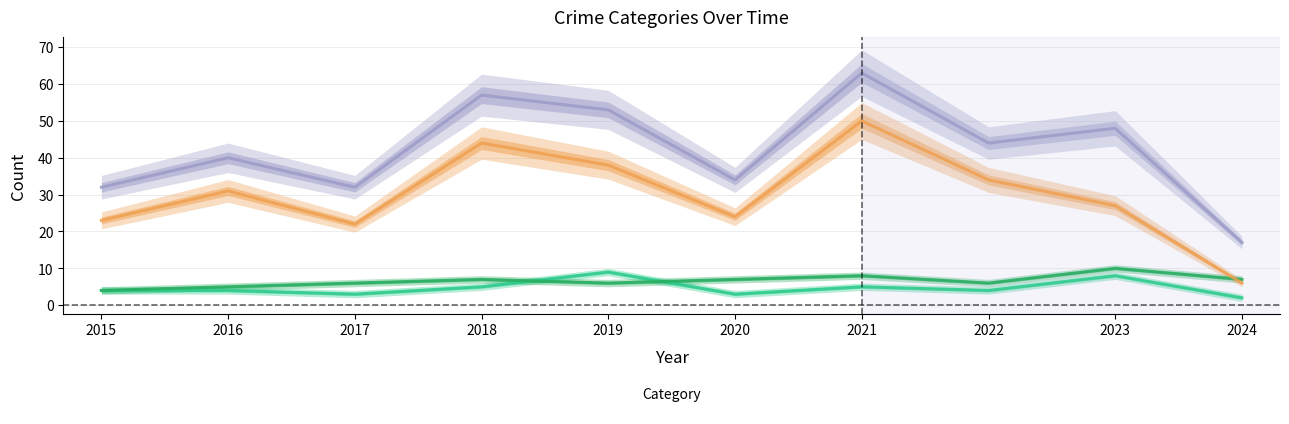

At which label is Robbery closest to 28?

2023